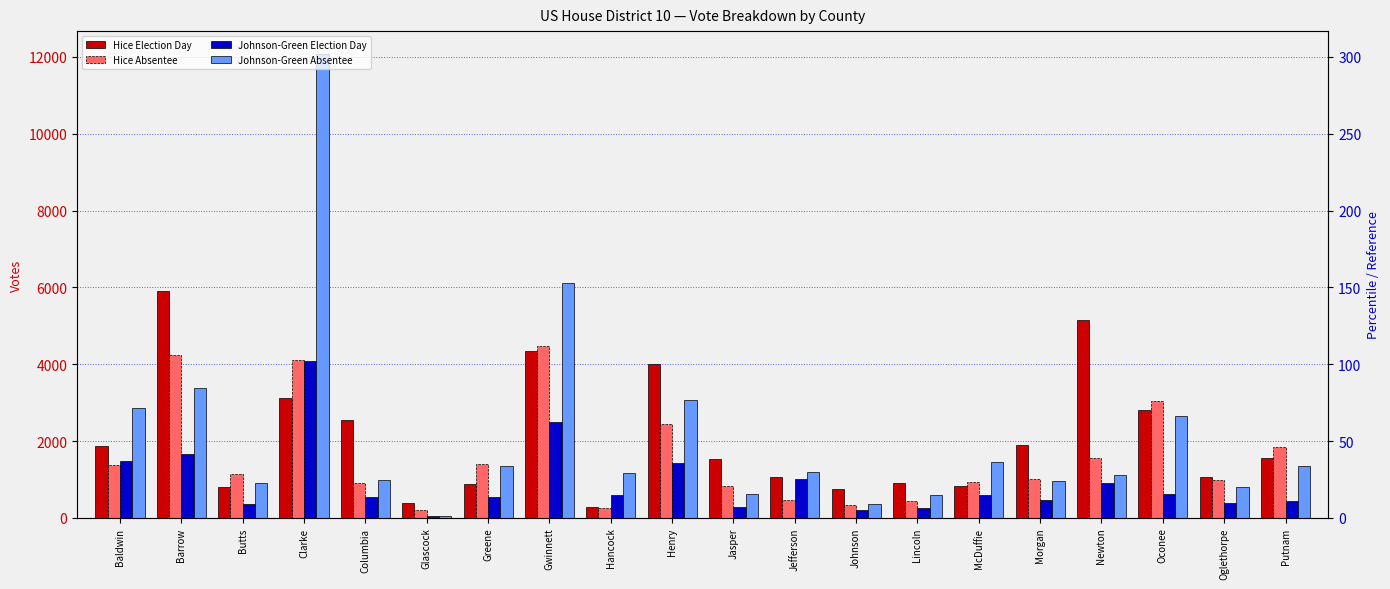

What is the greatest value displayed?

12069